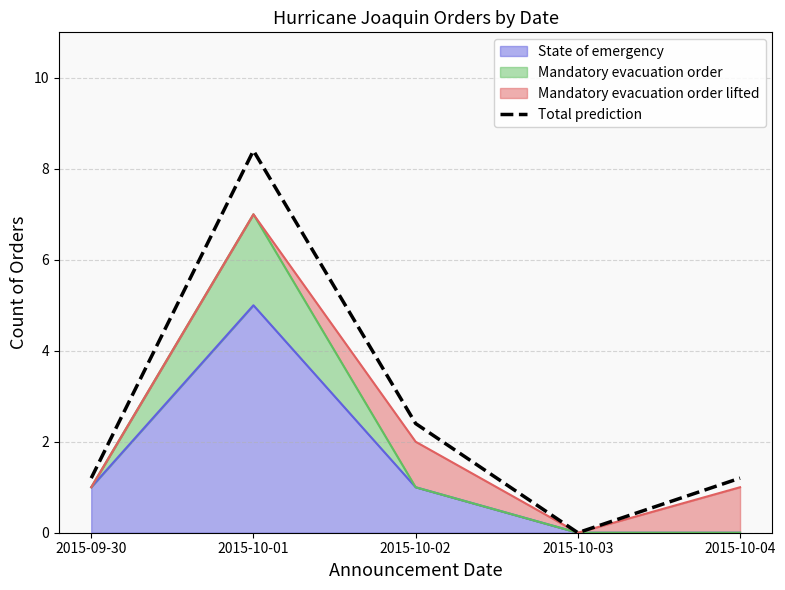

List the labels in order of value, largest first.

2015-10-01, 2015-10-02, 2015-09-30, 2015-10-04, 2015-10-03